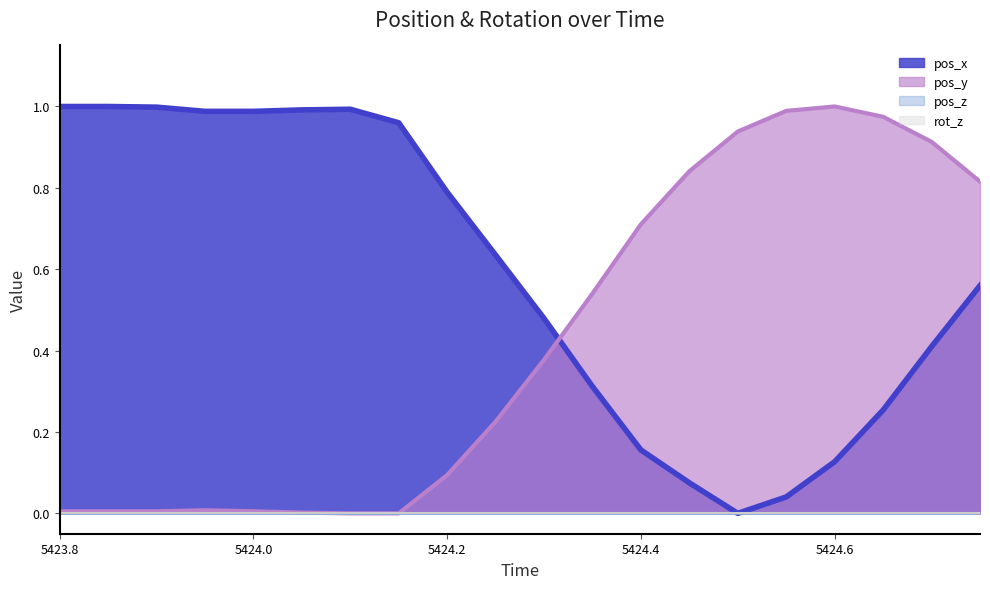

What are all the series names shown in the legend?

pos_x (line), pos_y (line), pos_z (line), rot_z (line)